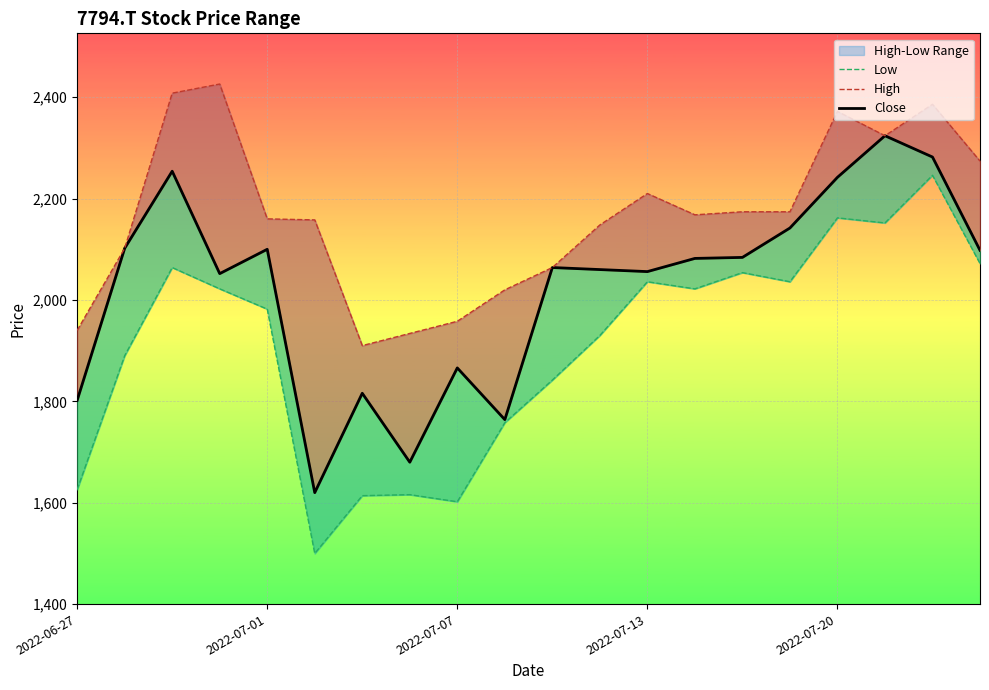

At which category is the sum across all series the highest?

18